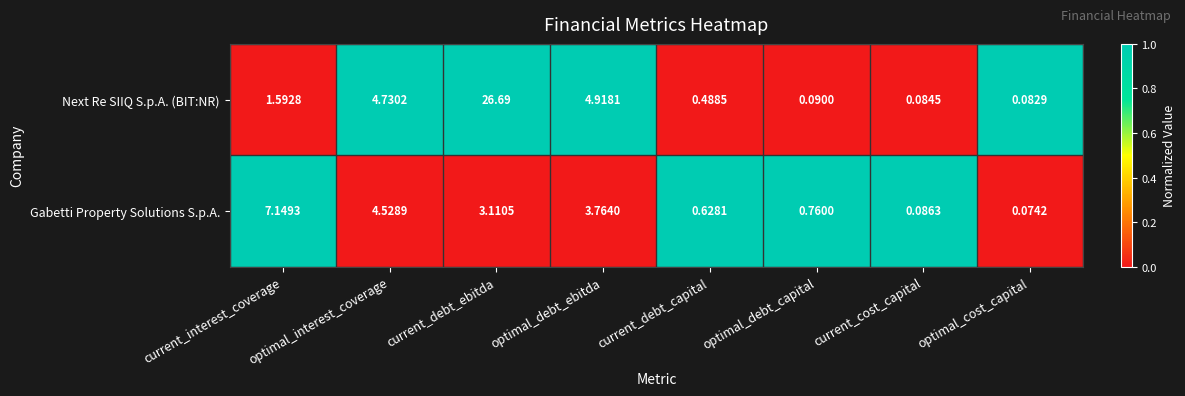

Which category has the highest value in the Next Re SIIQ S.p.A. (BIT:NR) series?

current_debt_ebitda